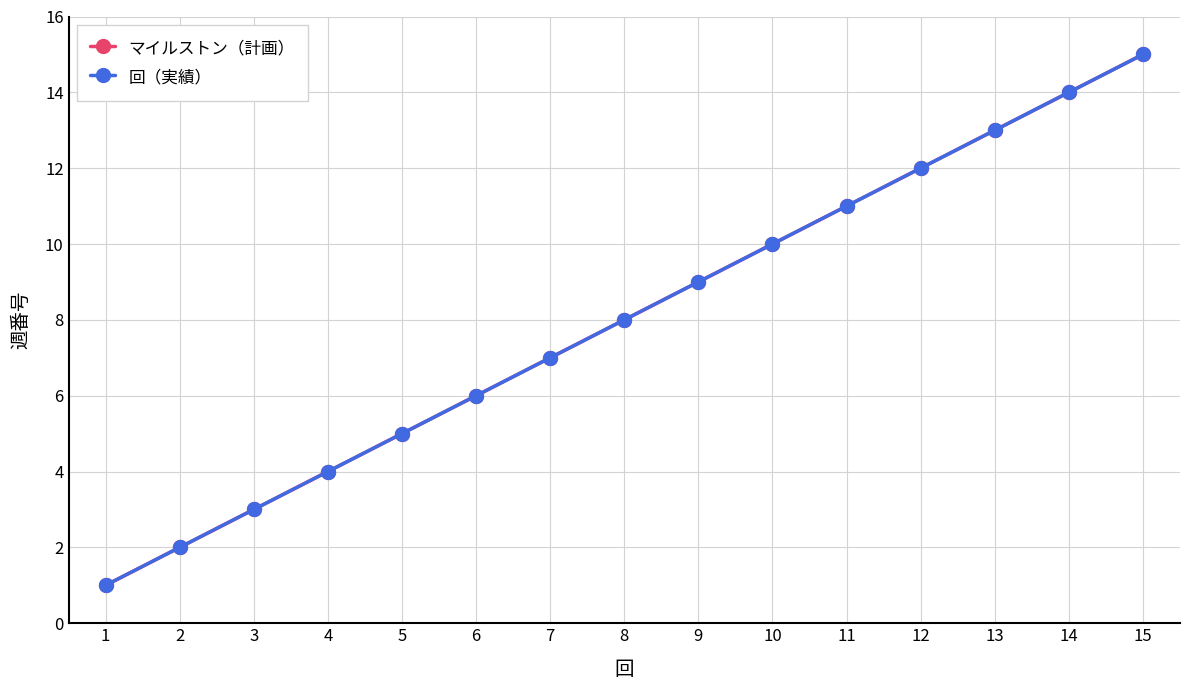

True or false: 回（実績） and マイルストン（計画） intersect in this chart.

False